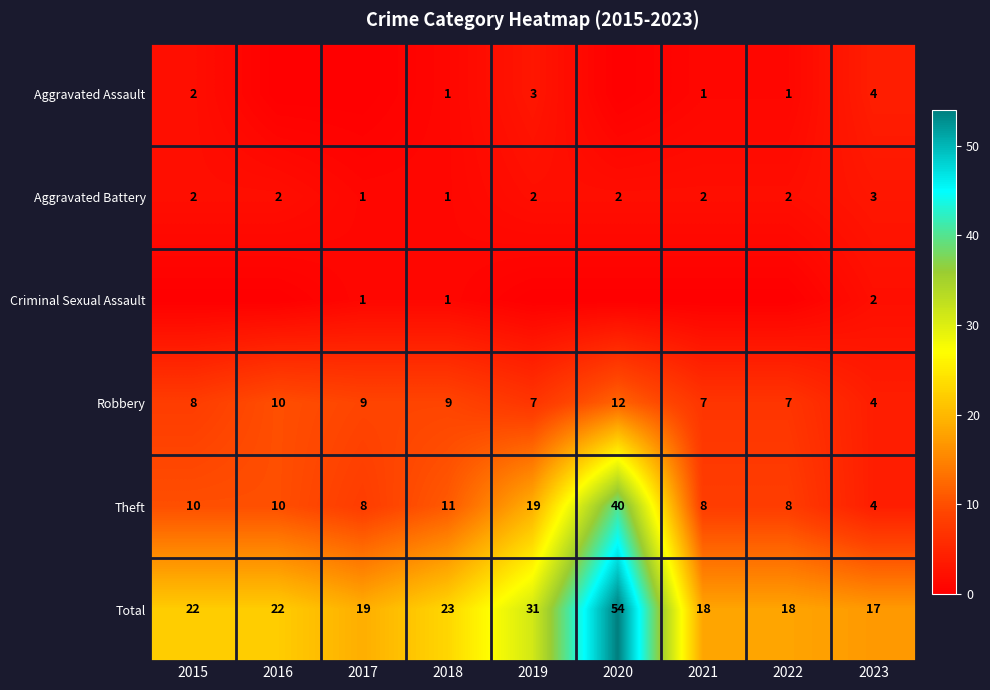

The value of Aggravated Battery at 2019 is 2. True or false?

True